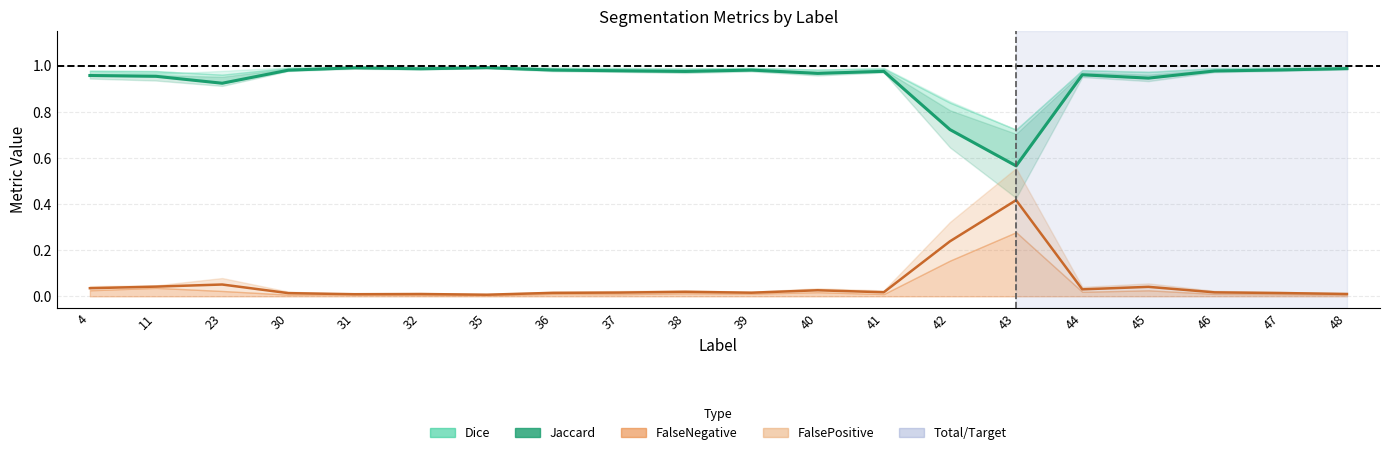

True or false: the data has more than 0 interior local peaks.

True